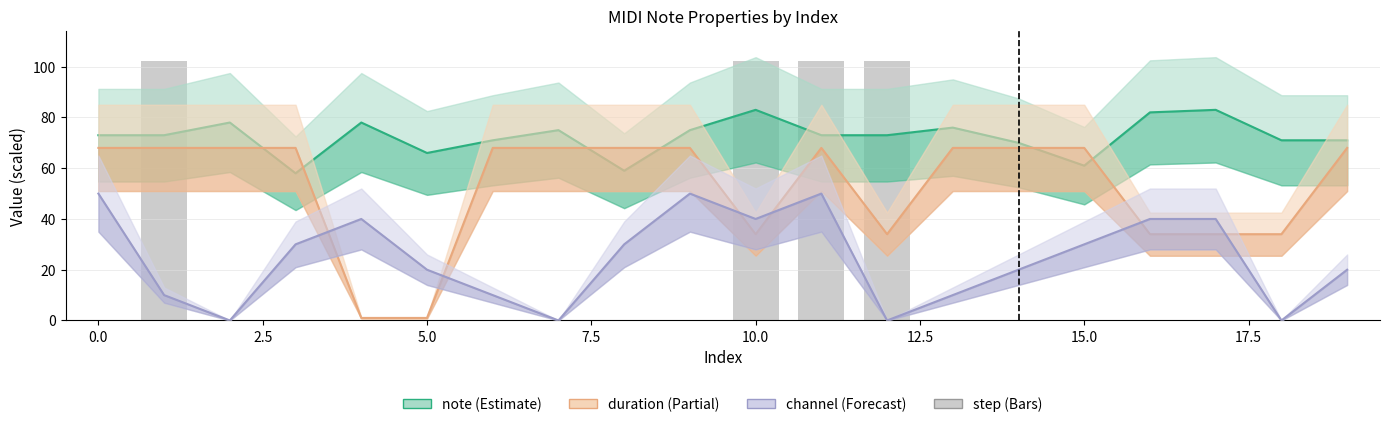

Which series has the largest range (max minus min)?

duration